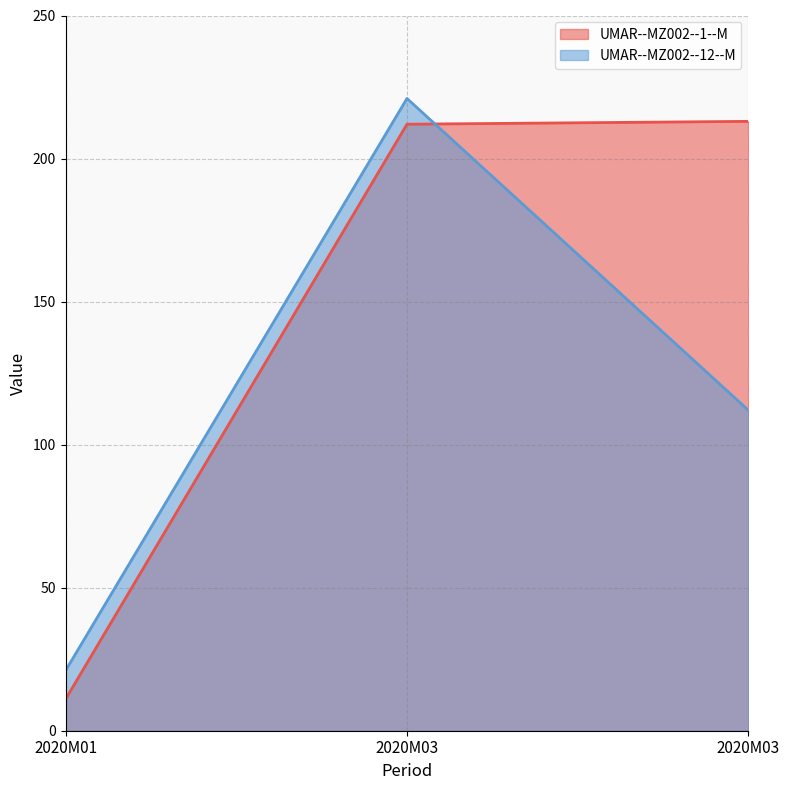

Reading left to right, extract all data points from this chart.

UMAR--MZ002--1--M: 2020M01=11	2020M03=212	2020M03=213
UMAR--MZ002--12--M: 2020M01=21	2020M03=221	2020M03=112